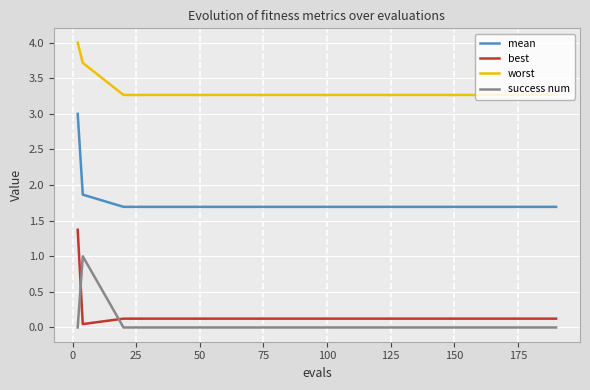

Which series has the largest total across all categories?

worst